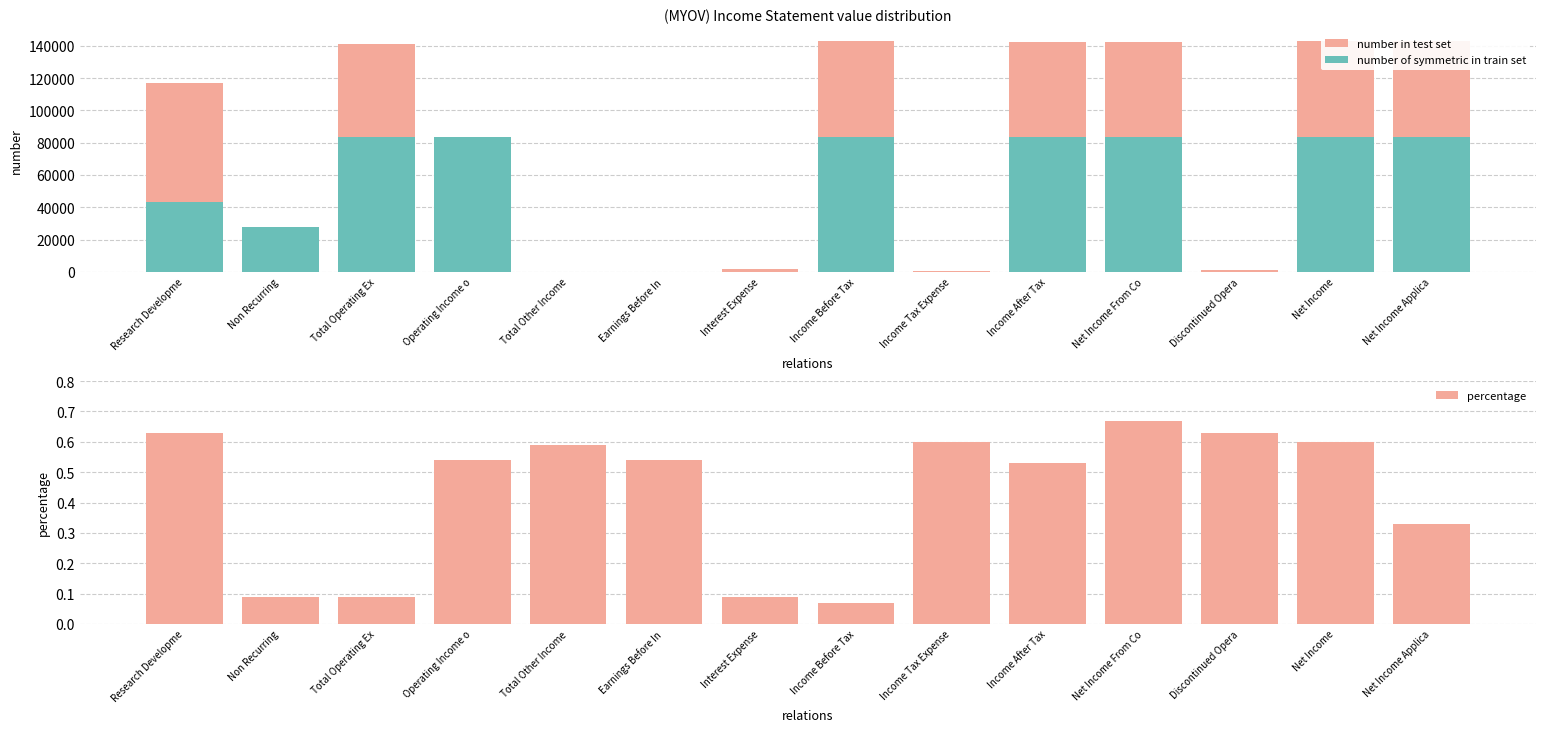

What is the sum of the number in test set values at Net Income and Total Other Income?

143300.0